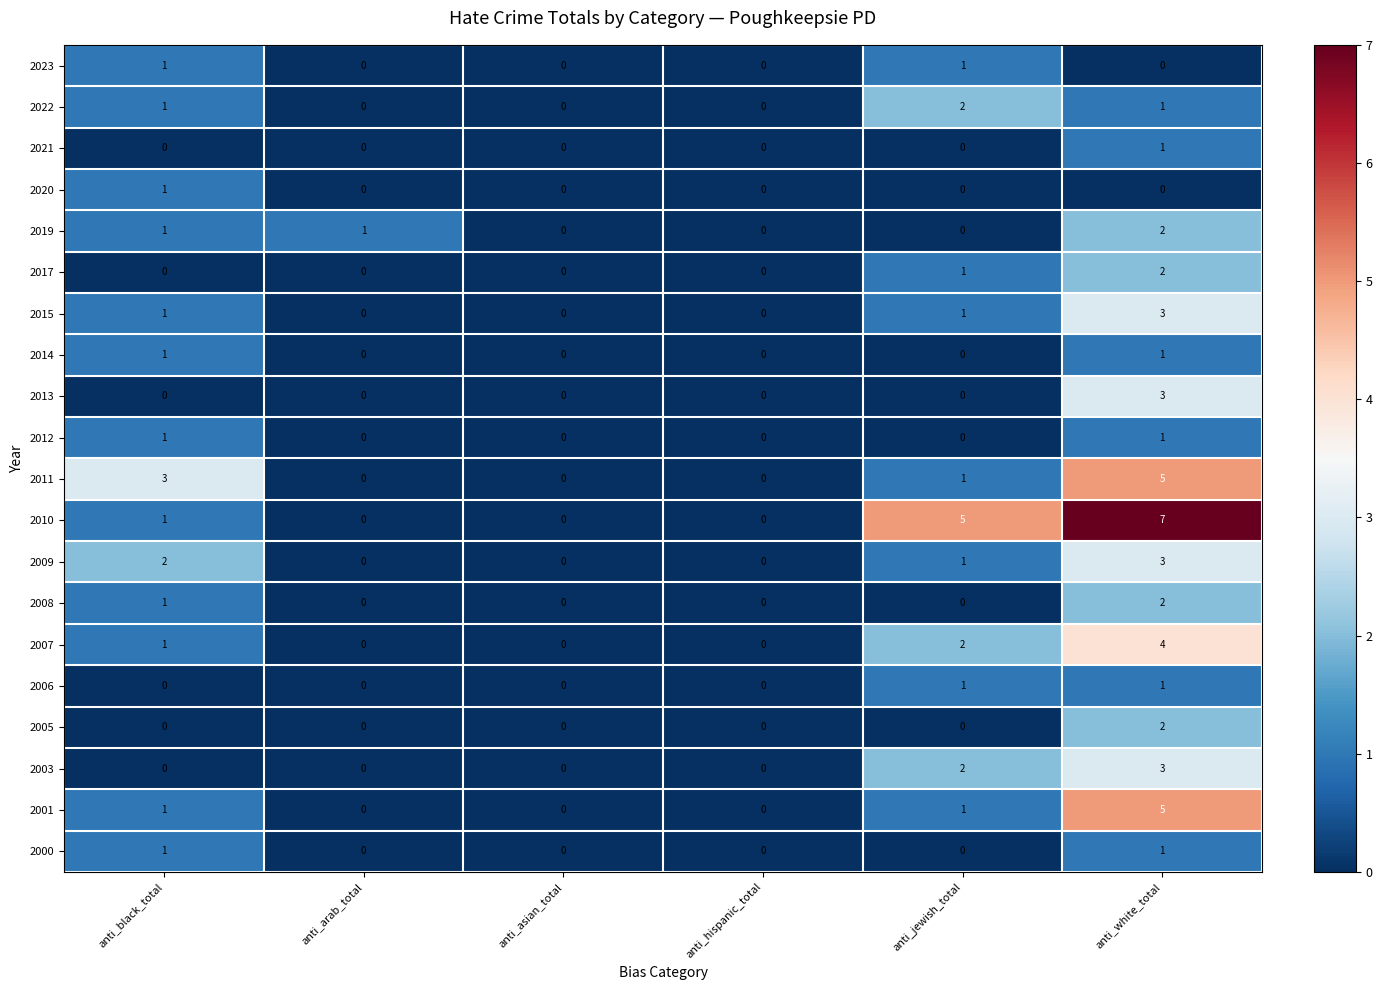

Which series has the largest total across all categories?

2010